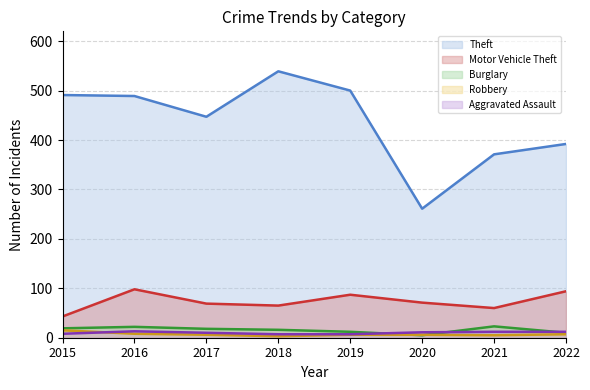

Which category has the lowest value in the Robbery series?

2018